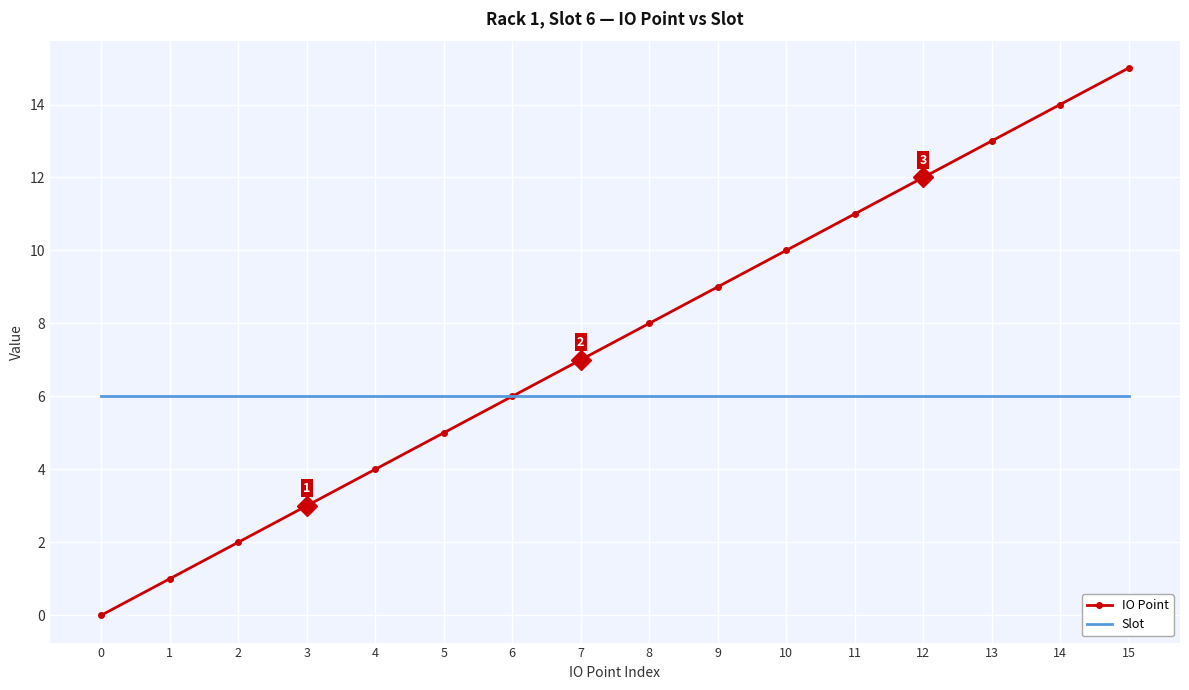

Count the number of data series in this chart.

2